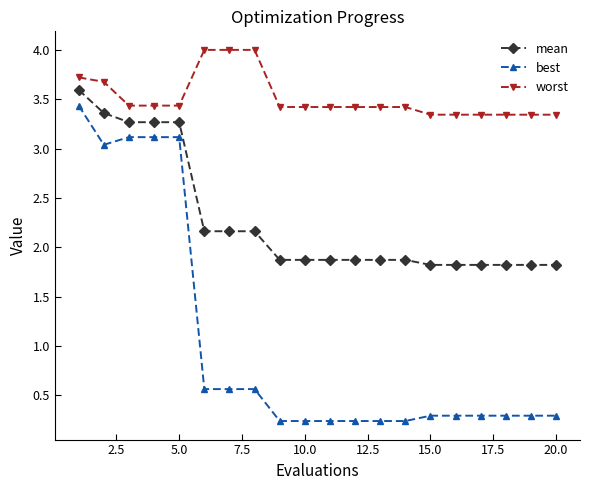

Which series has the largest total across all categories?

worst